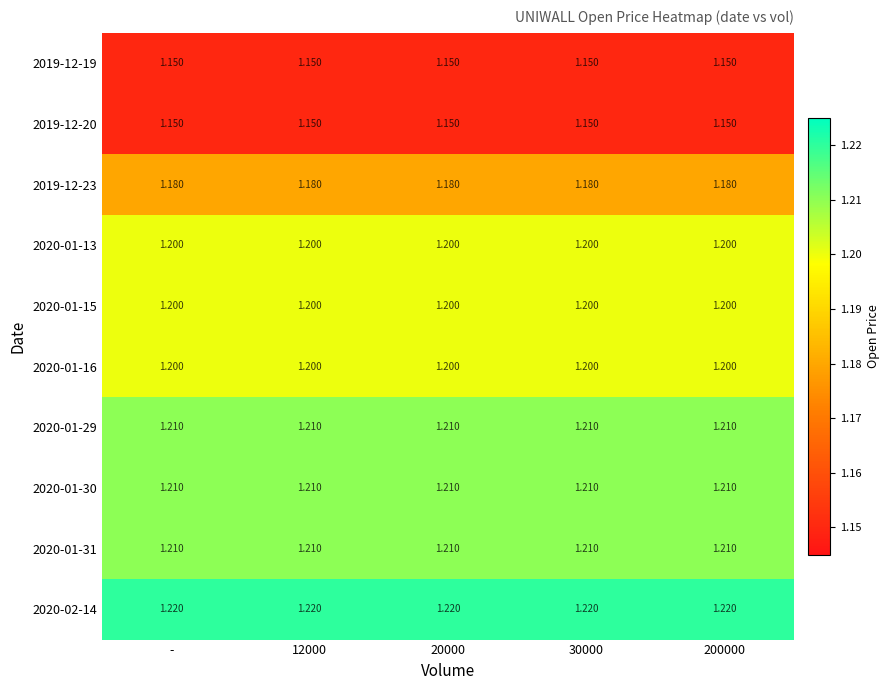

Is the value of 2020-01-13 at 12000 greater than the value of 2019-12-23 at 30000?

Yes